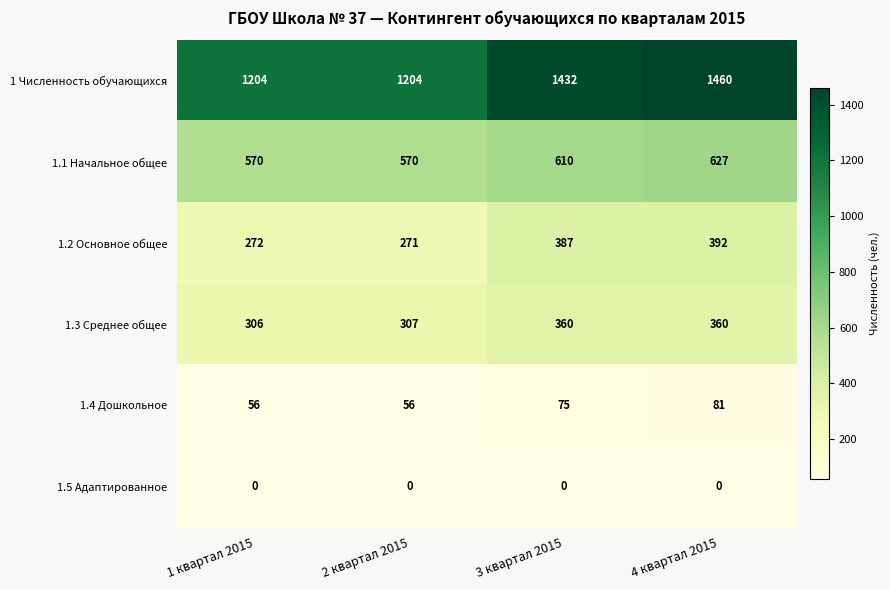

Reading left to right, list all the values displayed in this chart.

1 Численность обучающихся: 1 квартал 2015=1204	2 квартал 2015=1204	3 квартал 2015=1432	4 квартал 2015=1460
1.1 Начальное общее: 1 квартал 2015=570	2 квартал 2015=570	3 квартал 2015=610	4 квартал 2015=627
1.2 Основное общее: 1 квартал 2015=272	2 квартал 2015=271	3 квартал 2015=387	4 квартал 2015=392
1.3 Среднее общее: 1 квартал 2015=306	2 квартал 2015=307	3 квартал 2015=360	4 квартал 2015=360
1.4 Дошкольное: 1 квартал 2015=56	2 квартал 2015=56	3 квартал 2015=75	4 квартал 2015=81
1.5 Адаптированное: 1 квартал 2015=0	2 квартал 2015=0	3 квартал 2015=0	4 квартал 2015=0